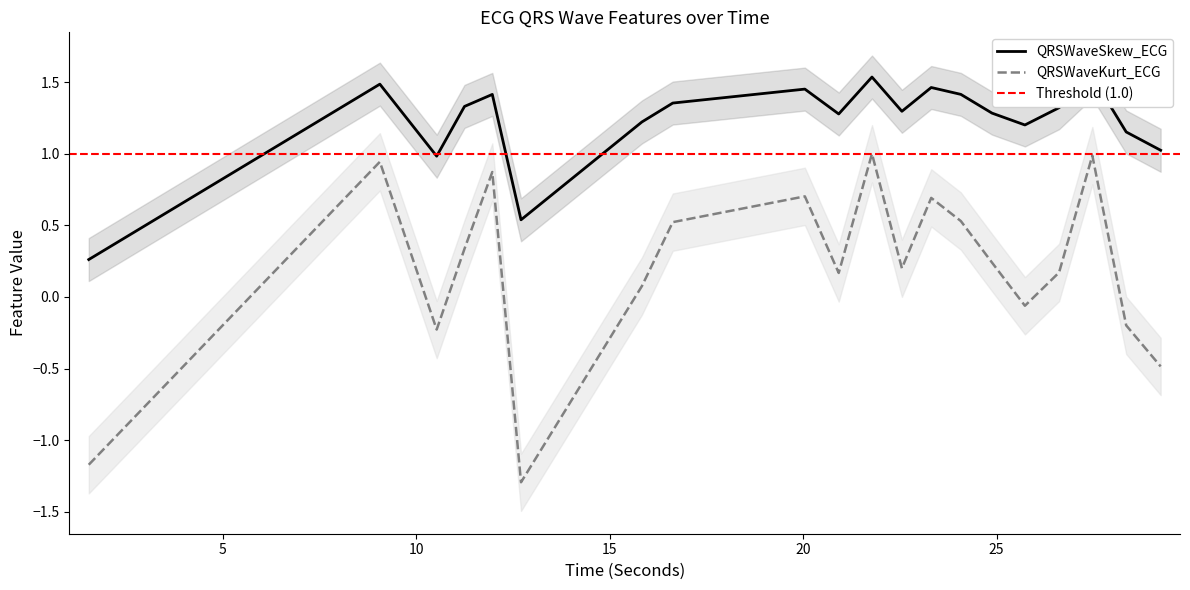

What is the label of the 14th point from the left?

24.078125